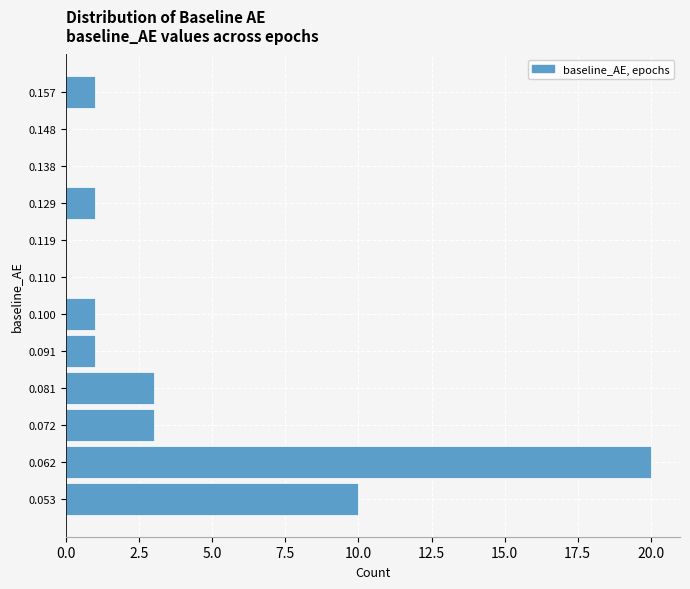

Reading bottom to top, extract all data points from this chart.

0.053=10	0.062=20	0.072=3	0.081=3	0.091=1	0.100=1	0.110=0	0.119=0	0.129=1	0.138=0	0.148=0	0.157=1